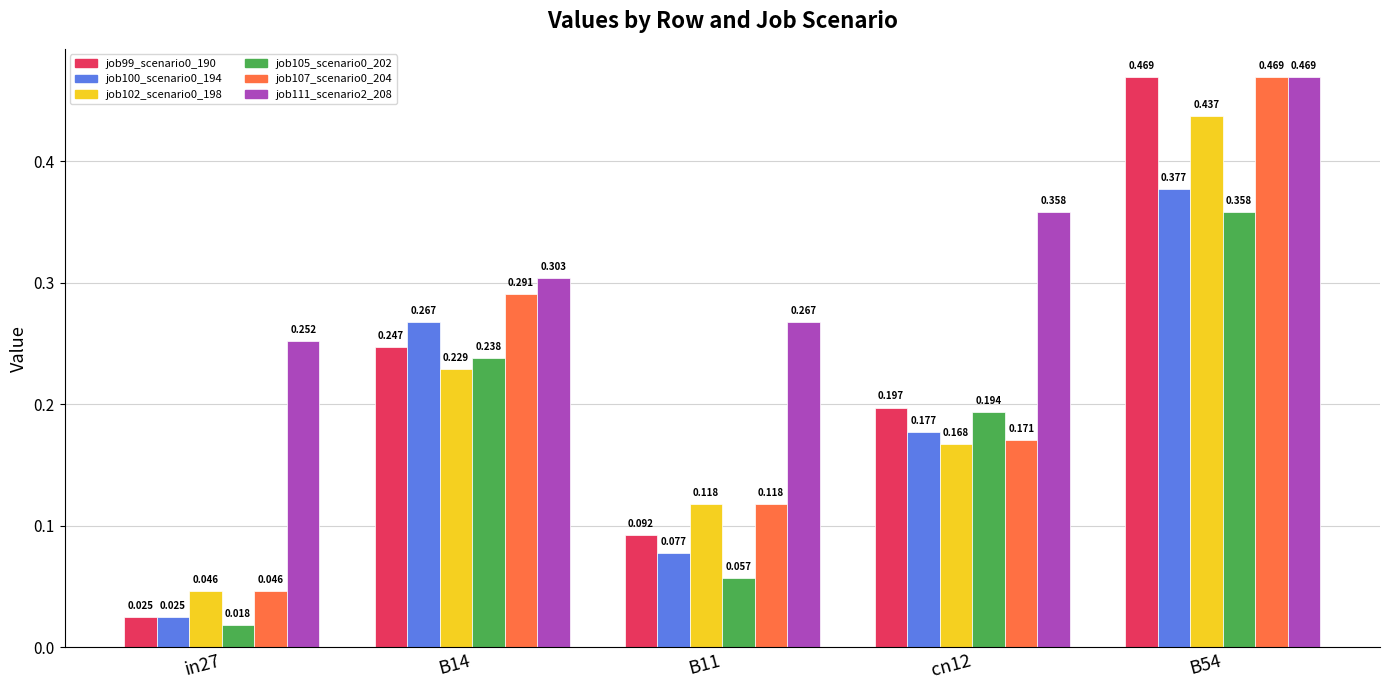

Is the value of job100_scenario0_194 at B54 greater than the value of job111_scenario2_208 at B54?

No